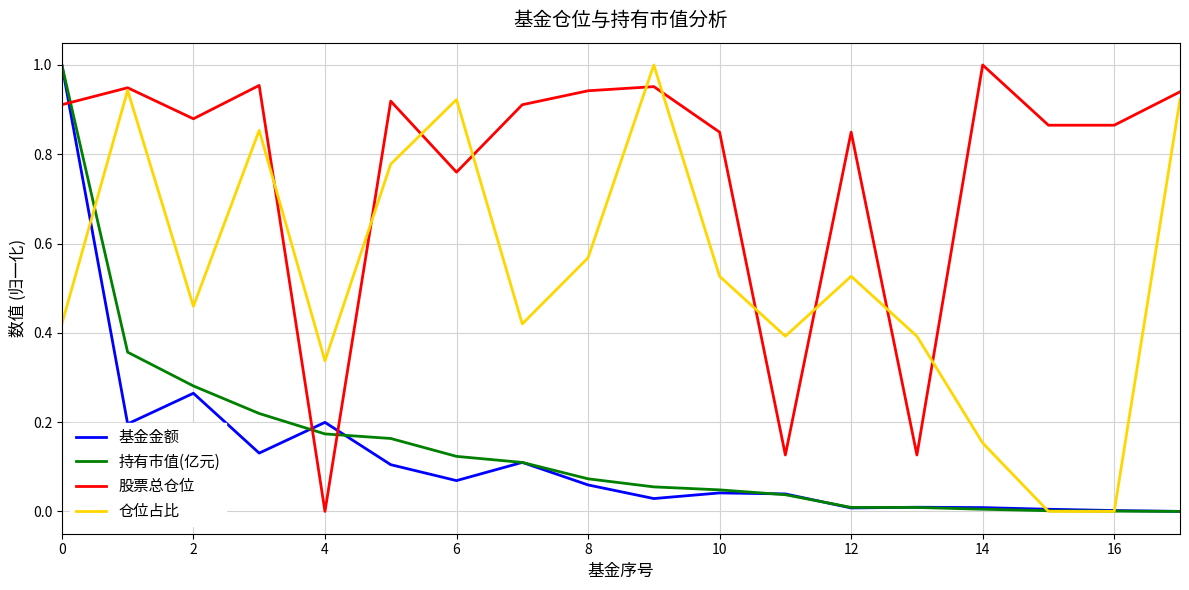

Which series has the largest total across all categories?

股票总仓位